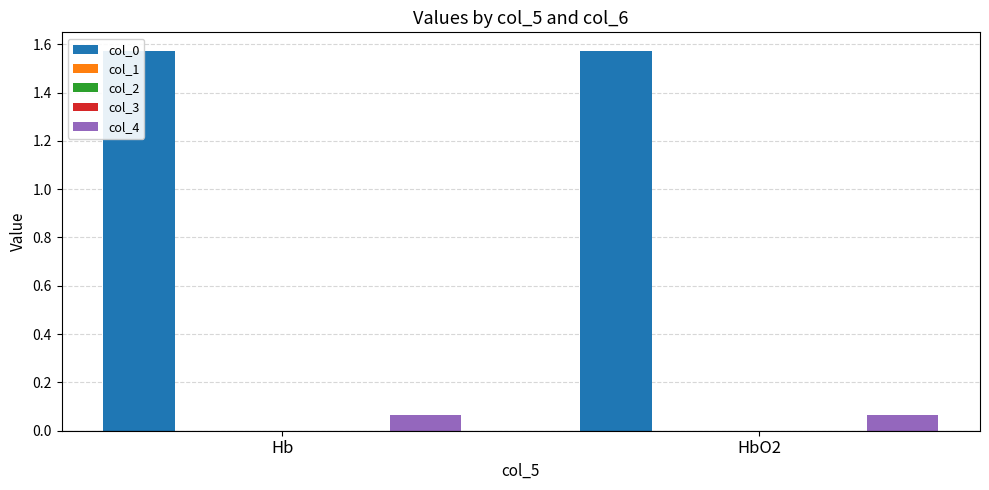

True or false: col_3 has a value of 0.0 at HbO2.

True